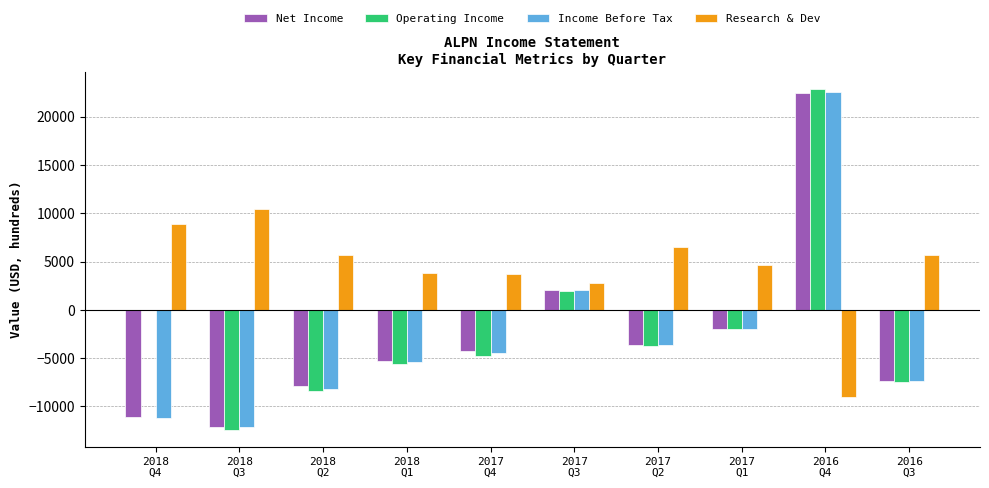

At which label does Operating Income reach its peak?

2016
Q4